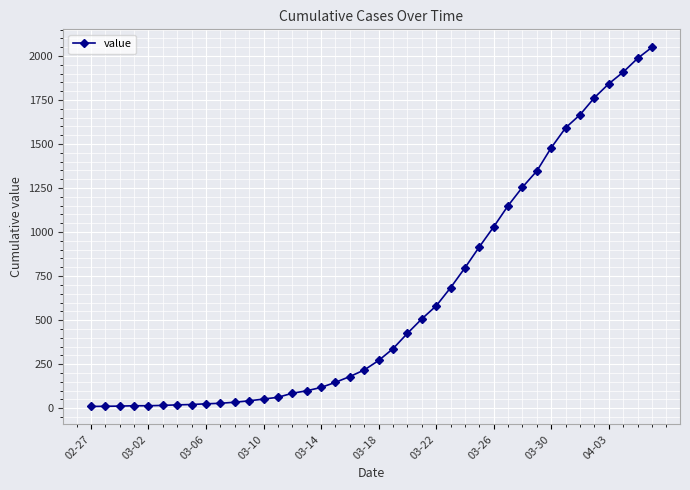

What is the average value?

620